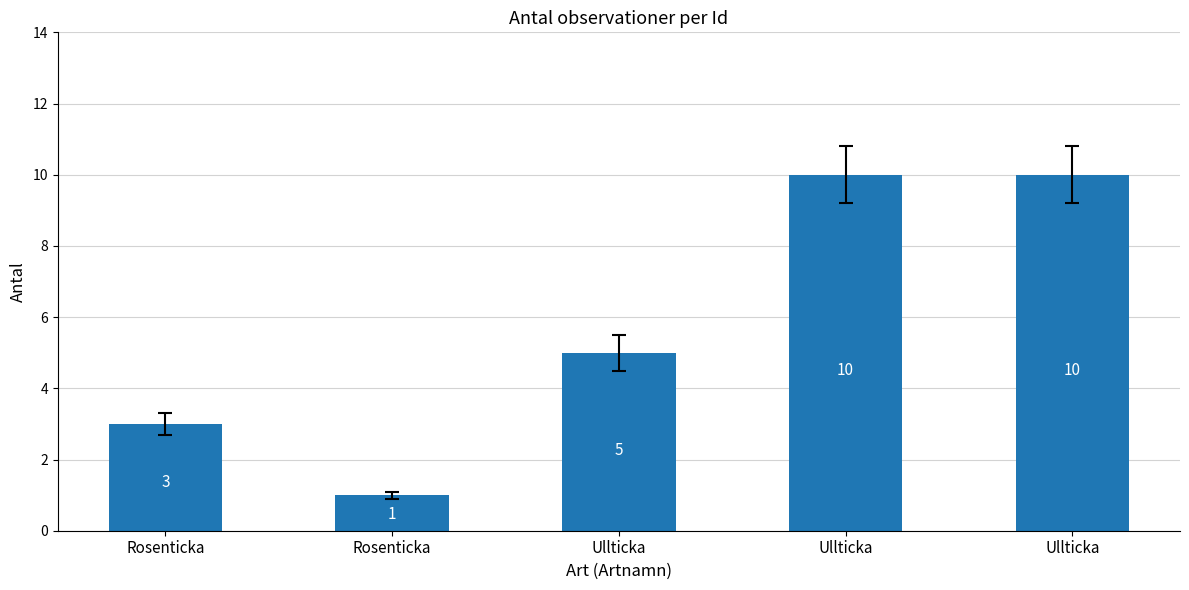

Rank the categories by value from lowest to highest.

Rosenticka, Rosenticka, Ullticka, Ullticka, Ullticka